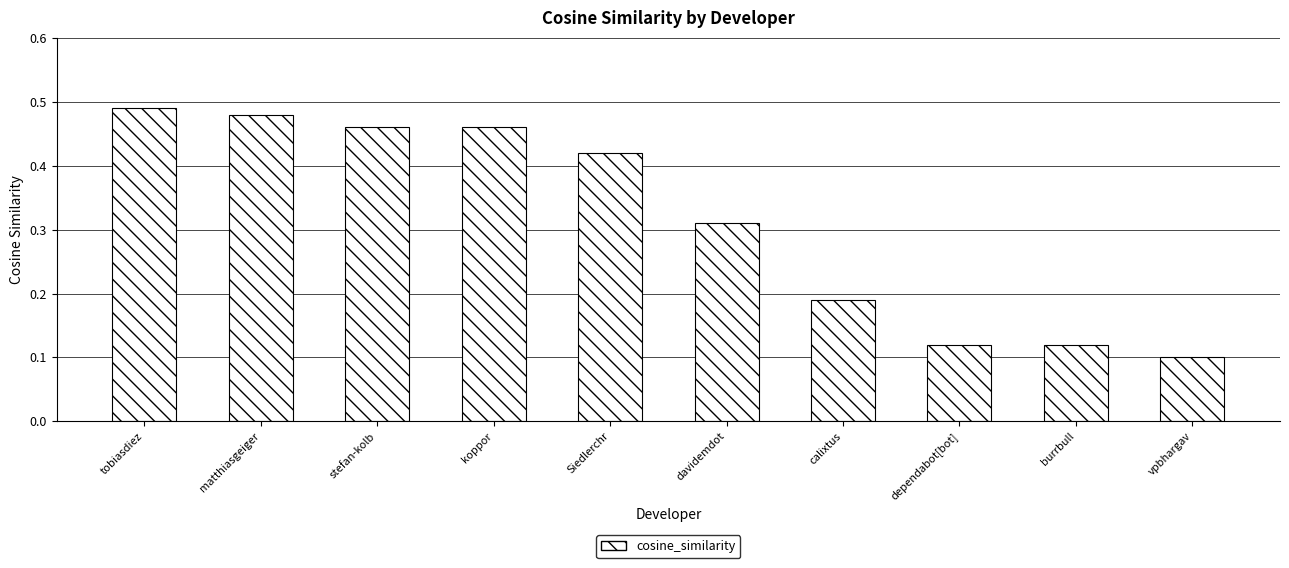

What is the change in value from koppor to calixtus?

-0.3